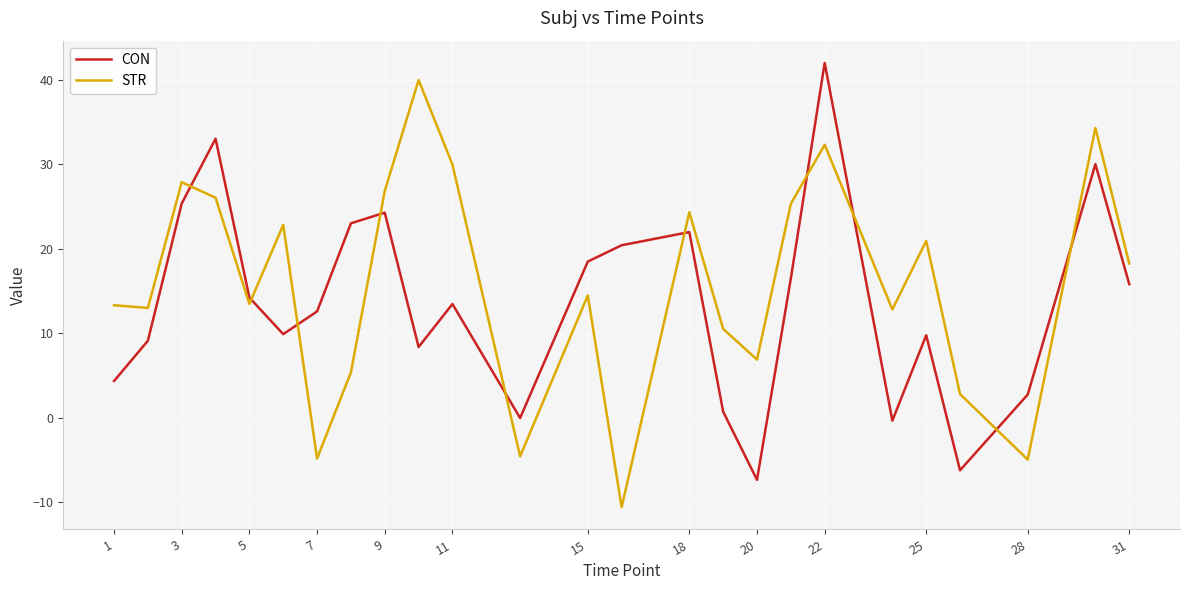

After their last crossing, which series has the higher values: STR or CON?

STR